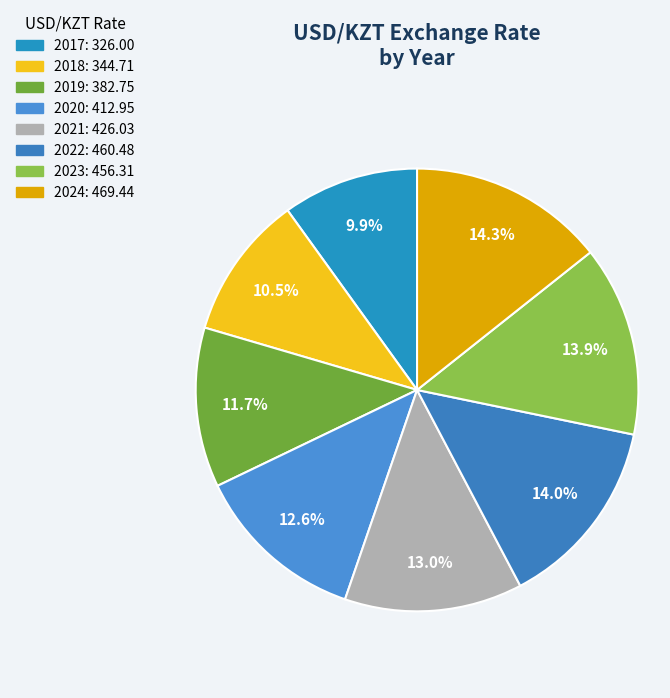

To the nearest percent, what portion does 2021 represent?

13%